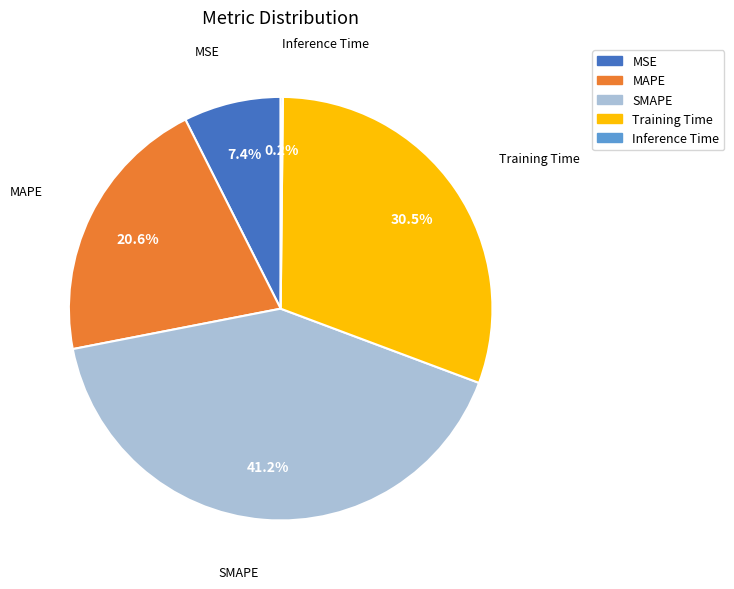

Is there any slice that represents more than half of the pie?

No